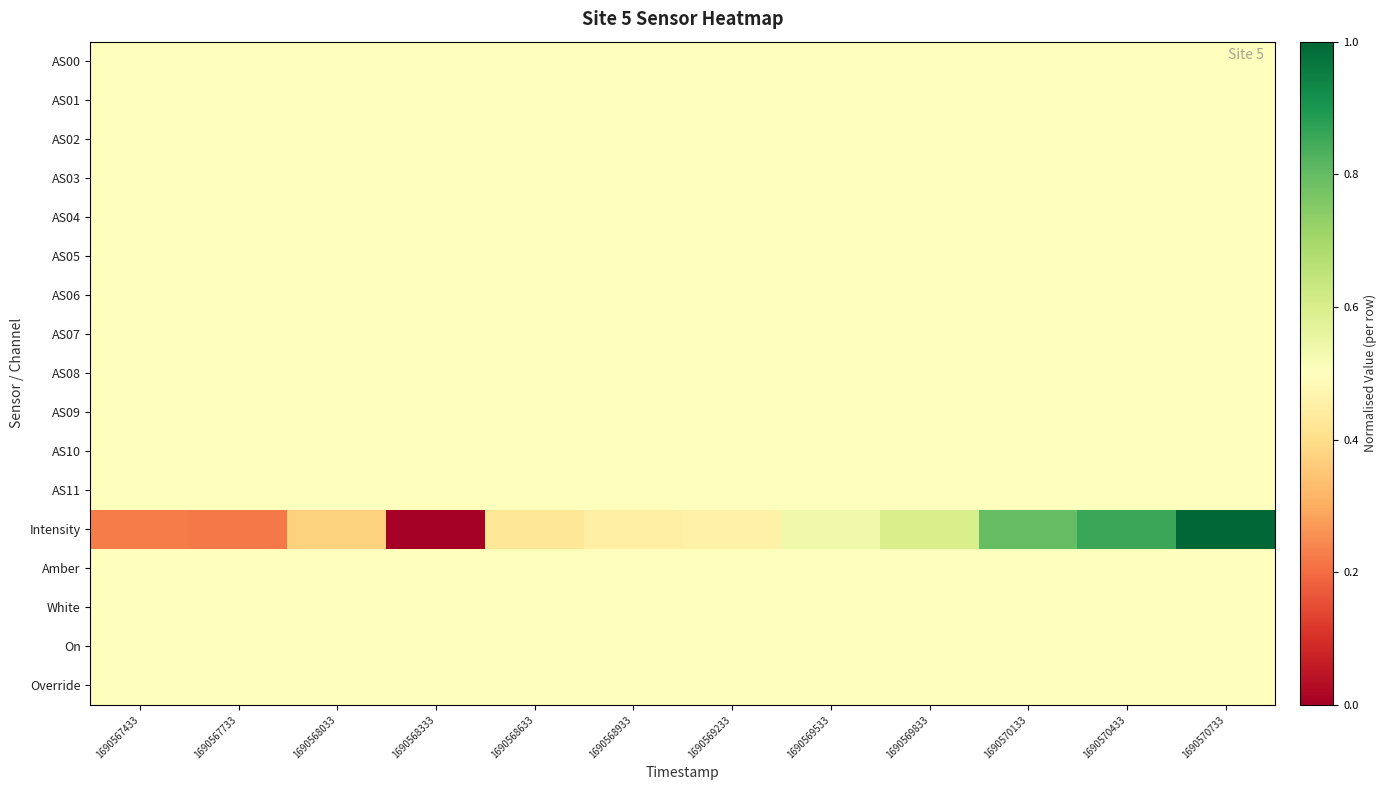

Reading left to right, list all the values displayed in this chart.

AS00: 1690567433=0.5	1690567733=0.5	1690568033=0.5	1690568333=0.5	1690568633=0.5	1690568933=0.5	1690569233=0.5	1690569533=0.5	1690569833=0.5	1690570133=0.5	1690570433=0.5	1690570733=0.5
AS01: 1690567433=0.5	1690567733=0.5	1690568033=0.5	1690568333=0.5	1690568633=0.5	1690568933=0.5	1690569233=0.5	1690569533=0.5	1690569833=0.5	1690570133=0.5	1690570433=0.5	1690570733=0.5
AS02: 1690567433=0.5	1690567733=0.5	1690568033=0.5	1690568333=0.5	1690568633=0.5	1690568933=0.5	1690569233=0.5	1690569533=0.5	1690569833=0.5	1690570133=0.5	1690570433=0.5	1690570733=0.5
AS03: 1690567433=0.5	1690567733=0.5	1690568033=0.5	1690568333=0.5	1690568633=0.5	1690568933=0.5	1690569233=0.5	1690569533=0.5	1690569833=0.5	1690570133=0.5	1690570433=0.5	1690570733=0.5
AS04: 1690567433=0.5	1690567733=0.5	1690568033=0.5	1690568333=0.5	1690568633=0.5	1690568933=0.5	1690569233=0.5	1690569533=0.5	1690569833=0.5	1690570133=0.5	1690570433=0.5	1690570733=0.5
AS05: 1690567433=0.5	1690567733=0.5	1690568033=0.5	1690568333=0.5	1690568633=0.5	1690568933=0.5	1690569233=0.5	1690569533=0.5	1690569833=0.5	1690570133=0.5	1690570433=0.5	1690570733=0.5
AS06: 1690567433=0.5	1690567733=0.5	1690568033=0.5	1690568333=0.5	1690568633=0.5	1690568933=0.5	1690569233=0.5	1690569533=0.5	1690569833=0.5	1690570133=0.5	1690570433=0.5	1690570733=0.5
AS07: 1690567433=0.5	1690567733=0.5	1690568033=0.5	1690568333=0.5	1690568633=0.5	1690568933=0.5	1690569233=0.5	1690569533=0.5	1690569833=0.5	1690570133=0.5	1690570433=0.5	1690570733=0.5
AS08: 1690567433=0.5	1690567733=0.5	1690568033=0.5	1690568333=0.5	1690568633=0.5	1690568933=0.5	1690569233=0.5	1690569533=0.5	1690569833=0.5	1690570133=0.5	1690570433=0.5	1690570733=0.5
AS09: 1690567433=0.5	1690567733=0.5	1690568033=0.5	1690568333=0.5	1690568633=0.5	1690568933=0.5	1690569233=0.5	1690569533=0.5	1690569833=0.5	1690570133=0.5	1690570433=0.5	1690570733=0.5
AS10: 1690567433=0.5	1690567733=0.5	1690568033=0.5	1690568333=0.5	1690568633=0.5	1690568933=0.5	1690569233=0.5	1690569533=0.5	1690569833=0.5	1690570133=0.5	1690570433=0.5	1690570733=0.5
AS11: 1690567433=0.5	1690567733=0.5	1690568033=0.5	1690568333=0.5	1690568633=0.5	1690568933=0.5	1690569233=0.5	1690569533=0.5	1690569833=0.5	1690570133=0.5	1690570433=0.5	1690570733=0.5
Intensity: 1690567433=0.2	1690567733=0.2	1690568033=0.4	1690568333=0.0	1690568633=0.4	1690568933=0.4	1690569233=0.5	1690569533=0.5	1690569833=0.6	1690570133=0.8	1690570433=0.9	1690570733=1.0
Amber: 1690567433=0.5	1690567733=0.5	1690568033=0.5	1690568333=0.5	1690568633=0.5	1690568933=0.5	1690569233=0.5	1690569533=0.5	1690569833=0.5	1690570133=0.5	1690570433=0.5	1690570733=0.5
White: 1690567433=0.5	1690567733=0.5	1690568033=0.5	1690568333=0.5	1690568633=0.5	1690568933=0.5	1690569233=0.5	1690569533=0.5	1690569833=0.5	1690570133=0.5	1690570433=0.5	1690570733=0.5
On: 1690567433=0.5	1690567733=0.5	1690568033=0.5	1690568333=0.5	1690568633=0.5	1690568933=0.5	1690569233=0.5	1690569533=0.5	1690569833=0.5	1690570133=0.5	1690570433=0.5	1690570733=0.5
Override: 1690567433=0.5	1690567733=0.5	1690568033=0.5	1690568333=0.5	1690568633=0.5	1690568933=0.5	1690569233=0.5	1690569533=0.5	1690569833=0.5	1690570133=0.5	1690570433=0.5	1690570733=0.5